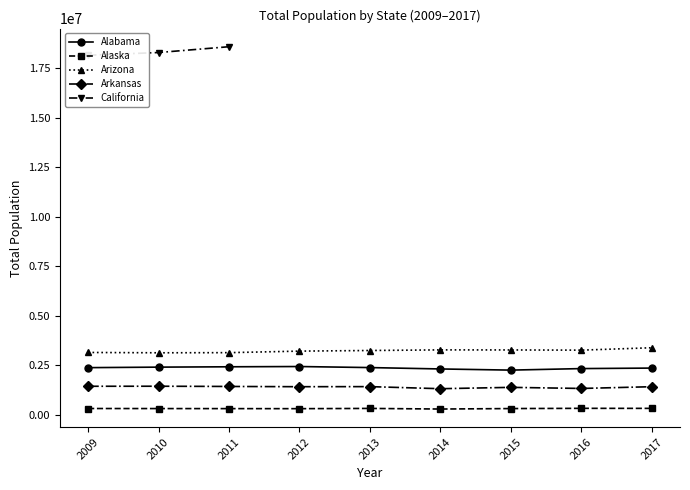

Reading right to left, extract all data points from this chart.

Alabama: 2017=2367396	2016=2341788	2015=2264691	2014=2323175	2013=2392755	2012=2445556	2011=2432565	2010=2414973	2009=2389087
Alaska: 2017=334390	2016=336170	2015=324843	2014=301002	2013=331618	2012=319428	2011=321861	2010=324541	2009=327416
Arizona: 2017=3393106	2016=3272013	2015=3281872	2014=3285437	2013=3254221	2012=3223053	2011=3145436	2010=3138582	2009=3155565
Arkansas: 2017=1427970	2016=1339104	2015=1394775	2014=1326421	2013=1431804	2012=1427799	2011=1440103	2010=1451823	2009=1449398